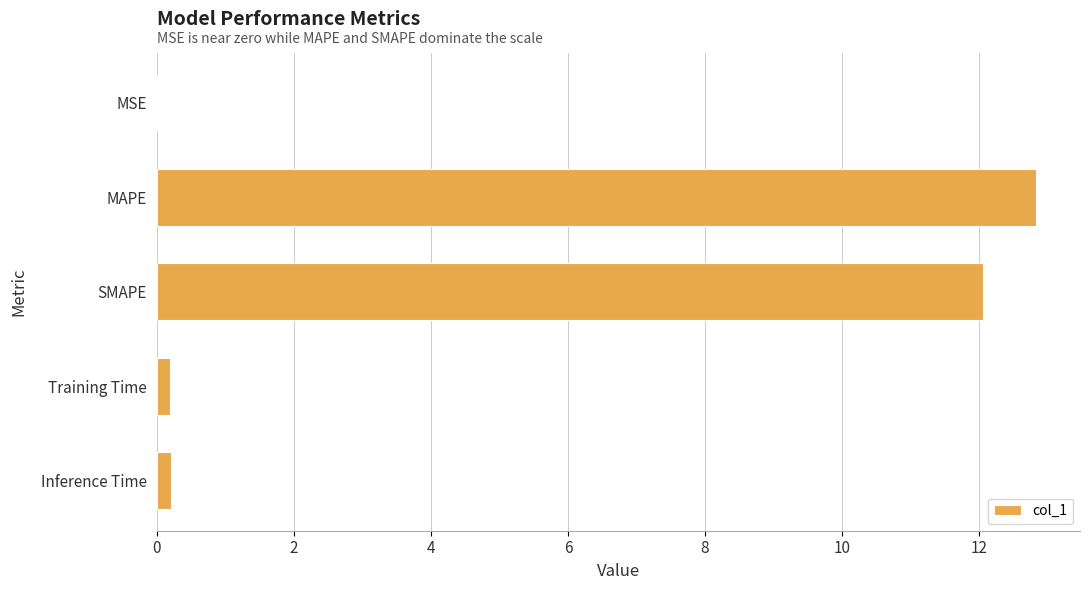

The chart shows a value of 0.0 at MSE. True or false?

True